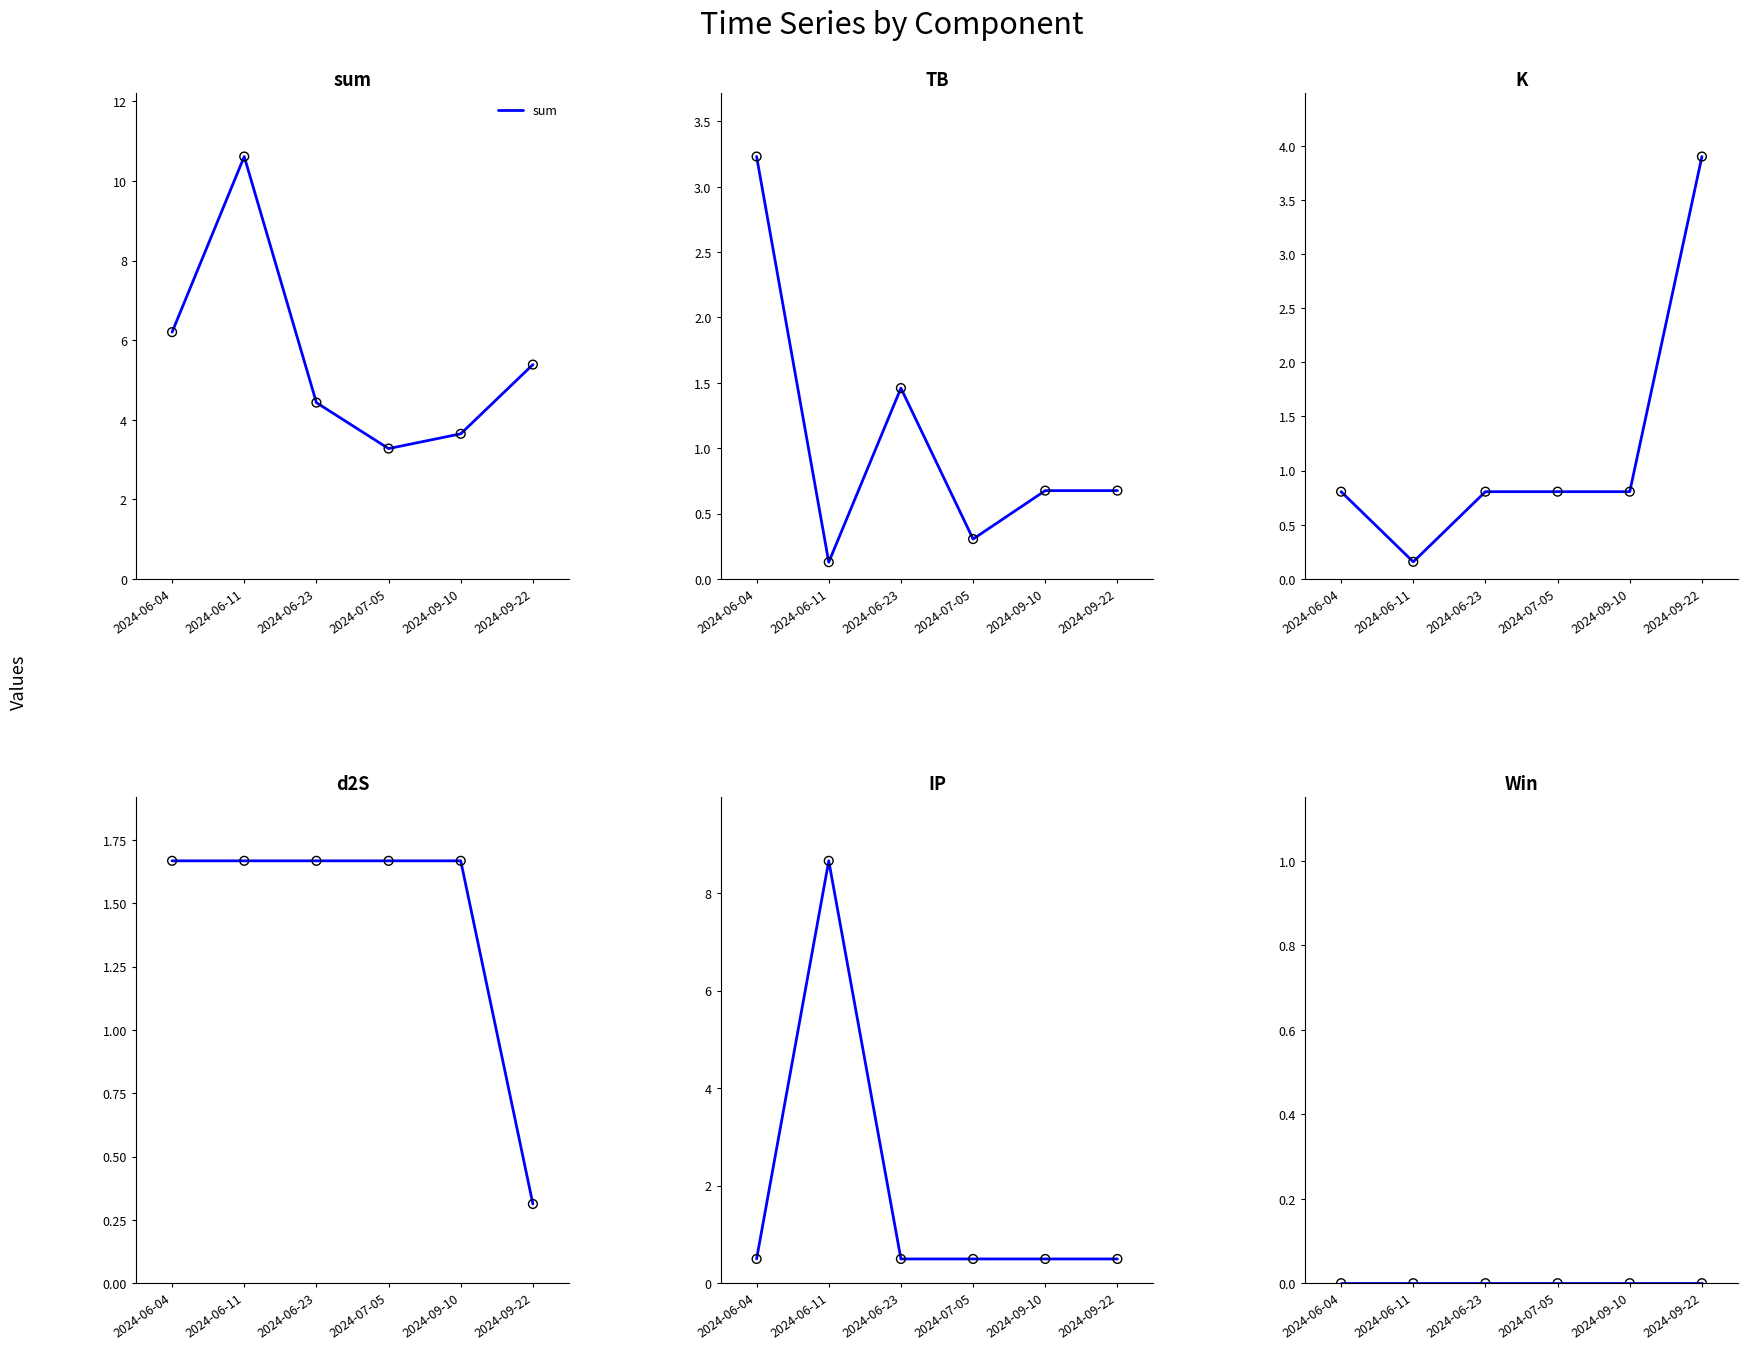

At how many categories does at least one series exceed 0?

6